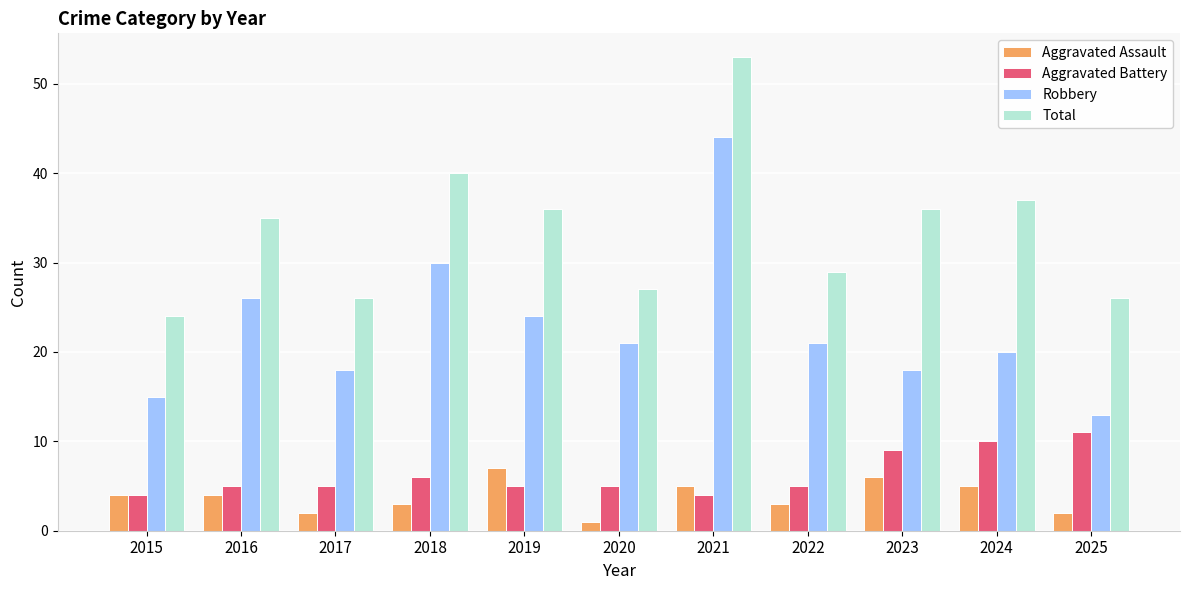

The Total series shows 17 at 2023. True or false?

False